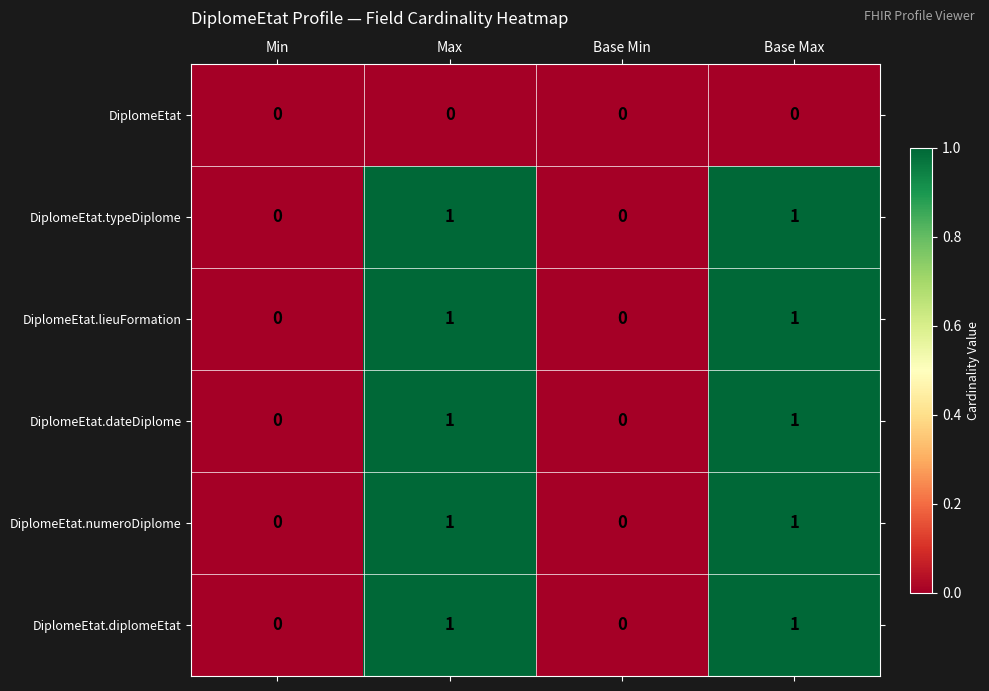

How many categories are shown in the chart?

4